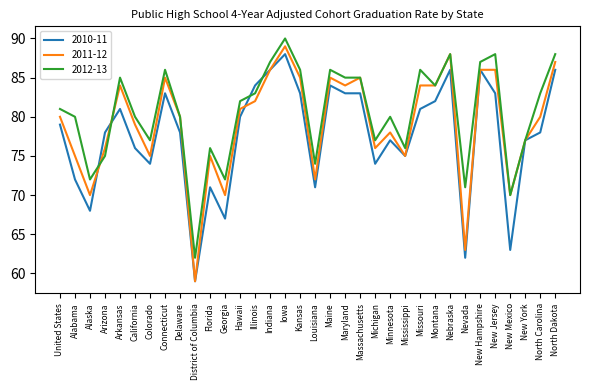

Which series has the largest range (max minus min)?

2011-12